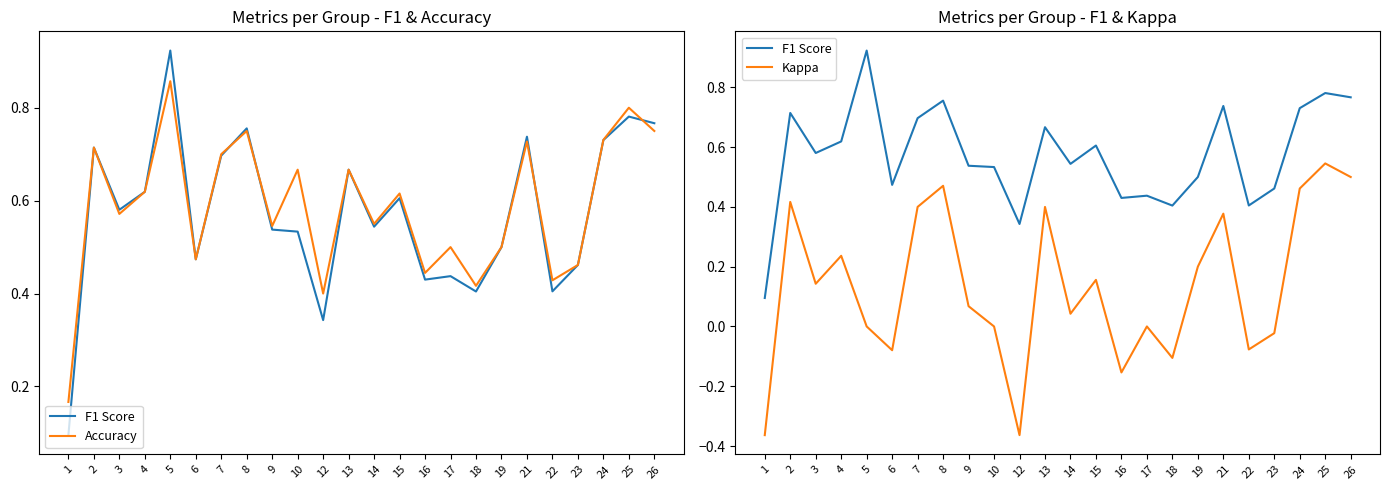

Is the value of Kappa at 8 greater than the value of Accuracy at 22?

Yes